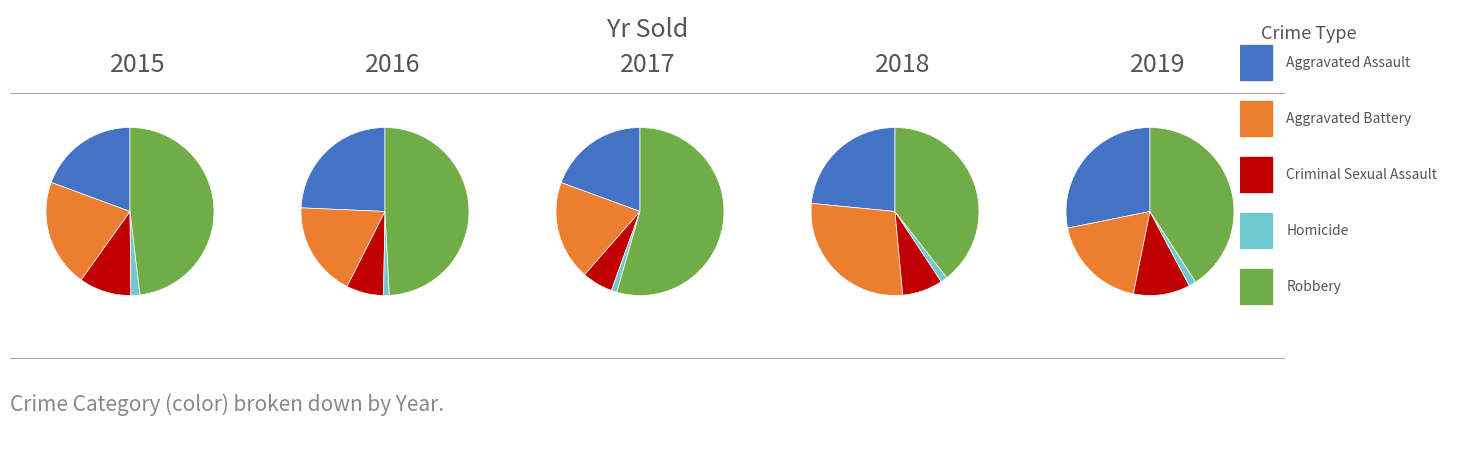

What percentage is the 2019 slice, to the nearest percent?

13%